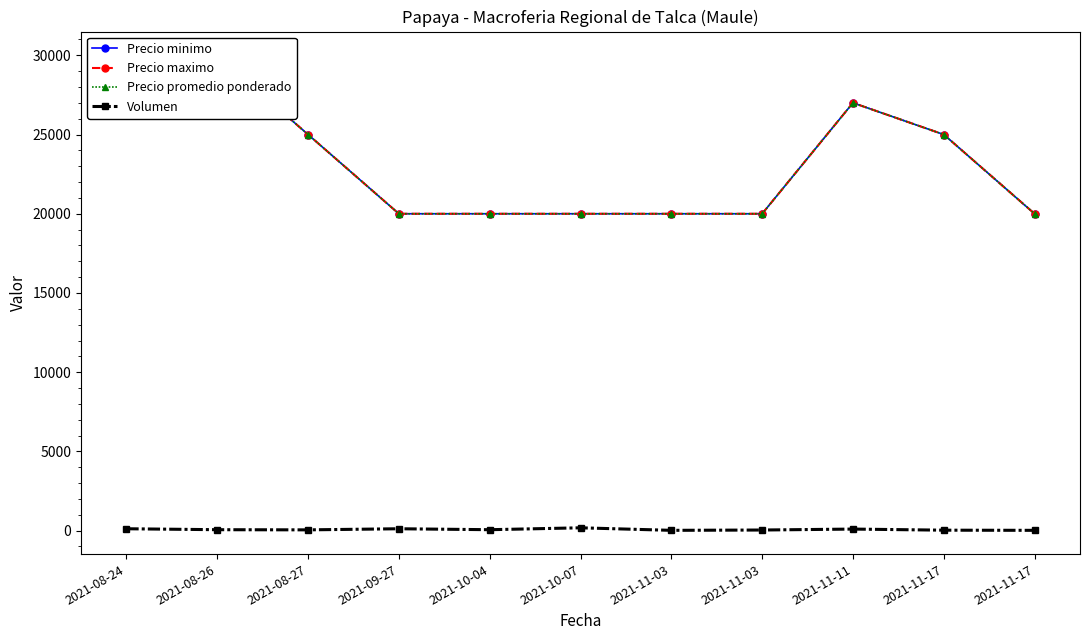

What is the value of the Precio maximo point at the 8th from the left?

20000